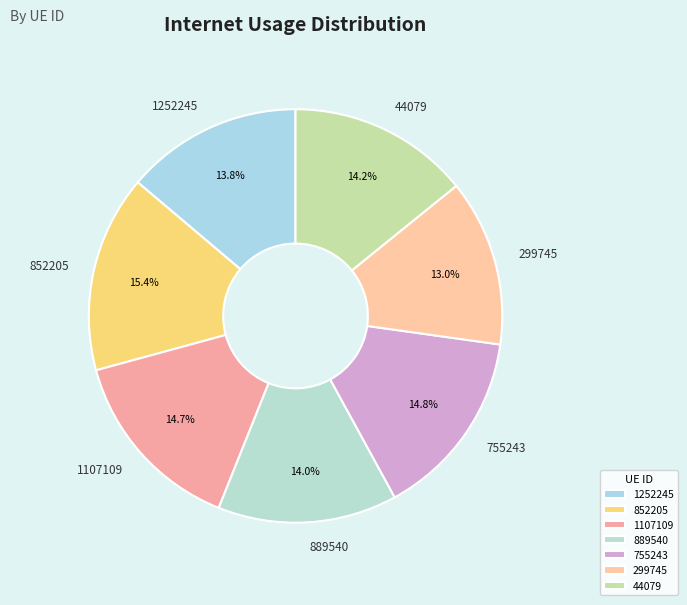

Count the number of slices in the pie.

7